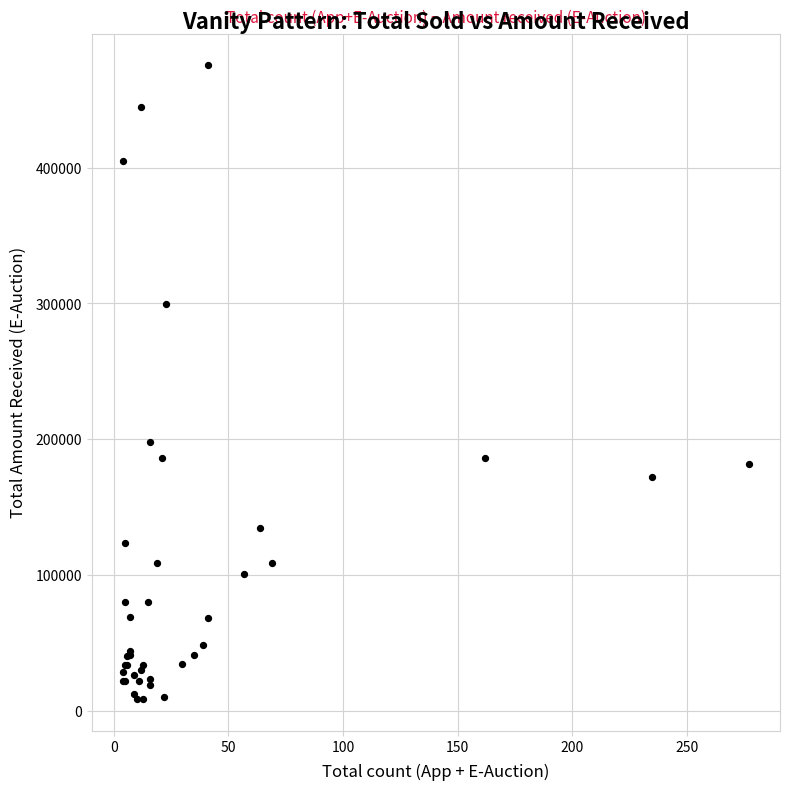

What Y value in the scatter plot is closest to 242050?

197800